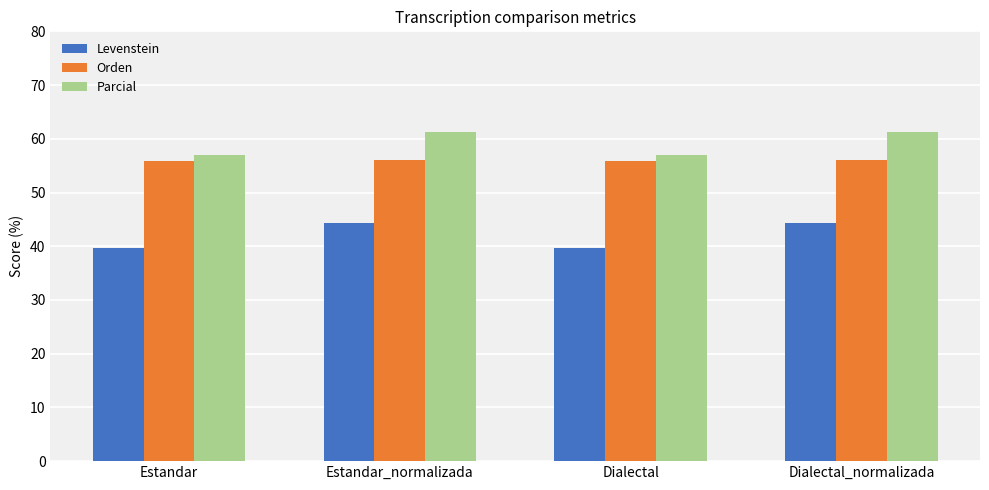

What is the greatest value displayed?

61.2